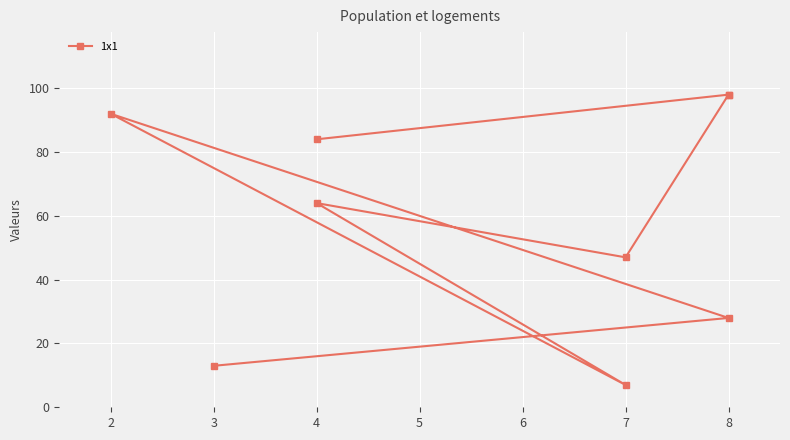

What is the minimum value shown in the chart?

7